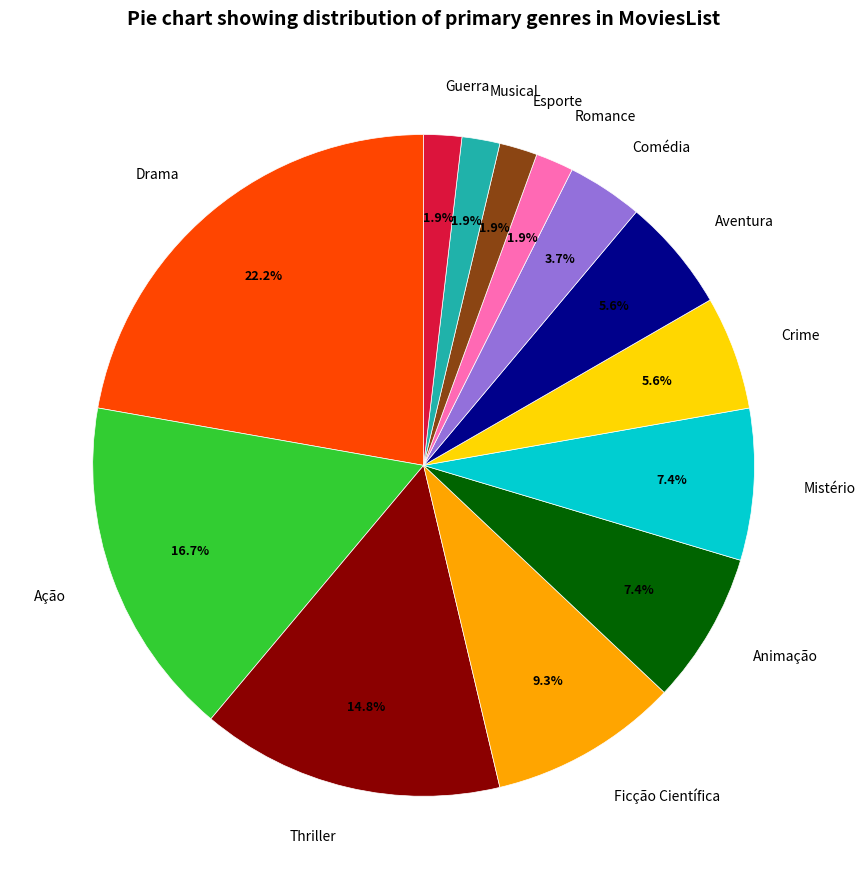

To the nearest percent, what is the combined percentage of Drama and Crime?

28%